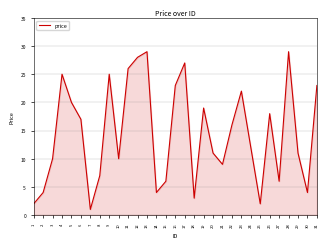

Is it true that the value at 3 is 10?

True